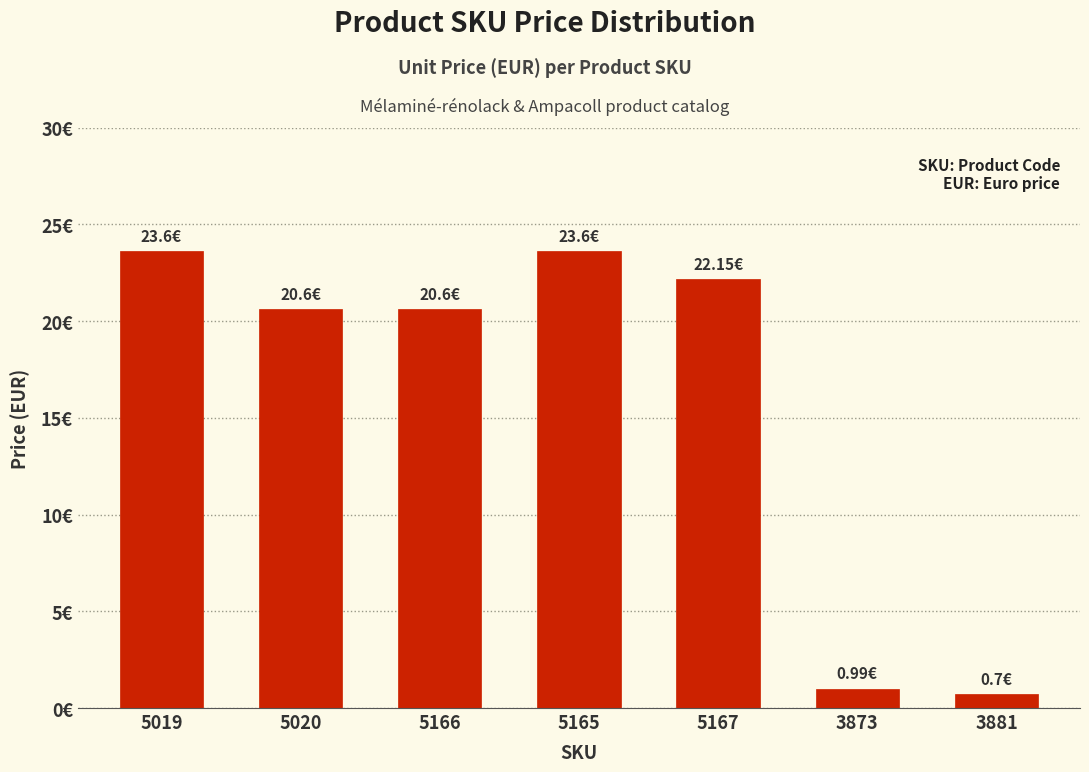

At which category does the chart reach its minimum across all series?

3881